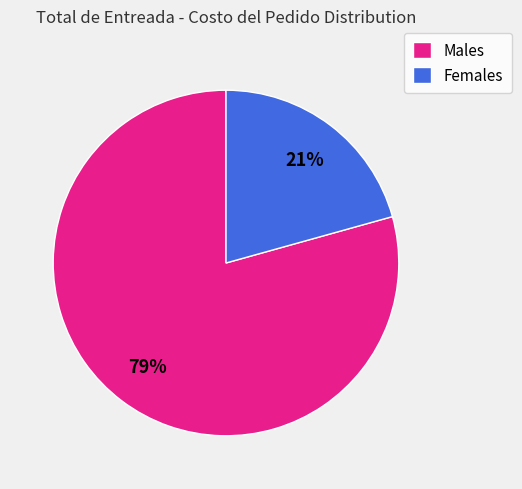

To the nearest percent, what is the average slice percentage?

50%